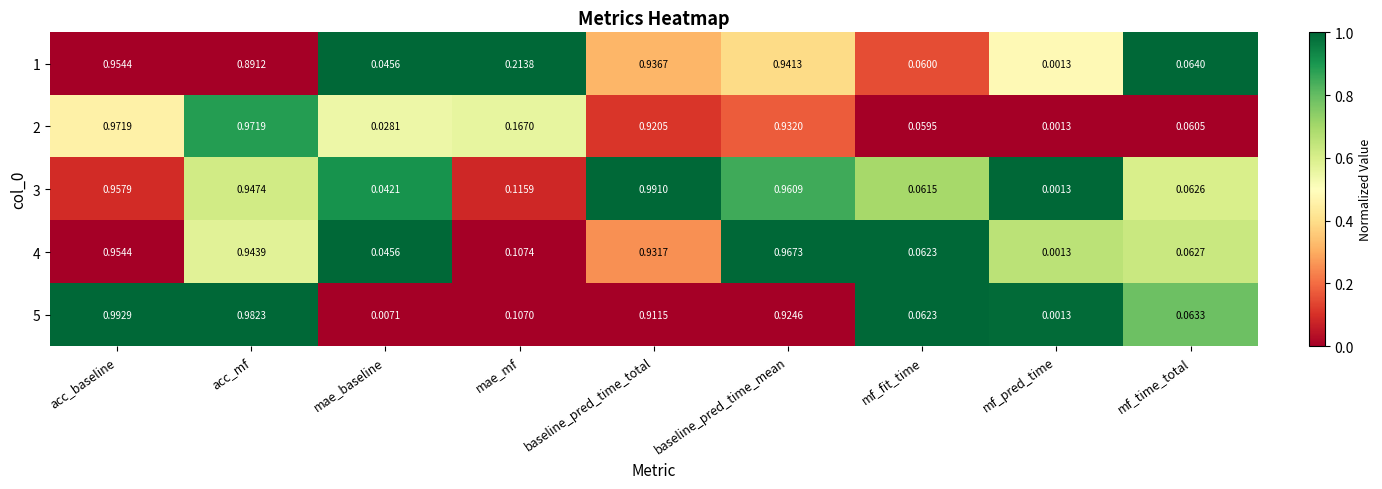

Count the number of data series in this chart.

5